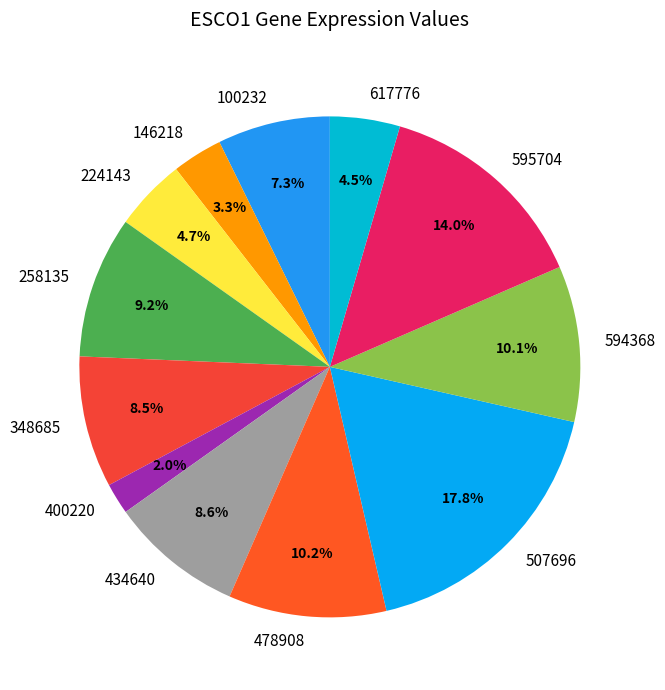

Does 348685 represent more than half of the total?

No